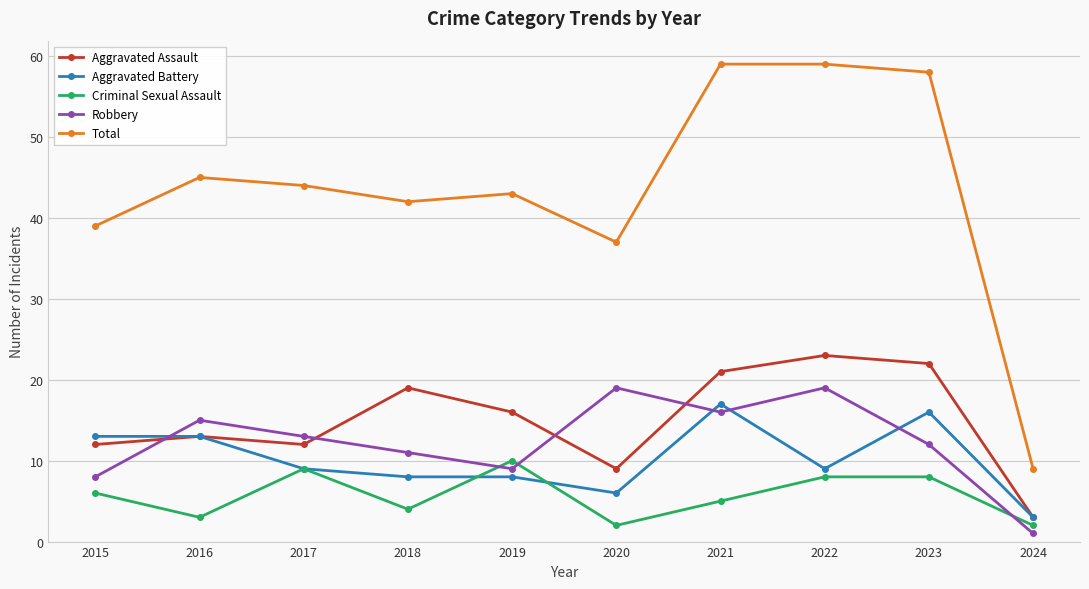

How many interior local valleys does the Criminal Sexual Assault series have?

3